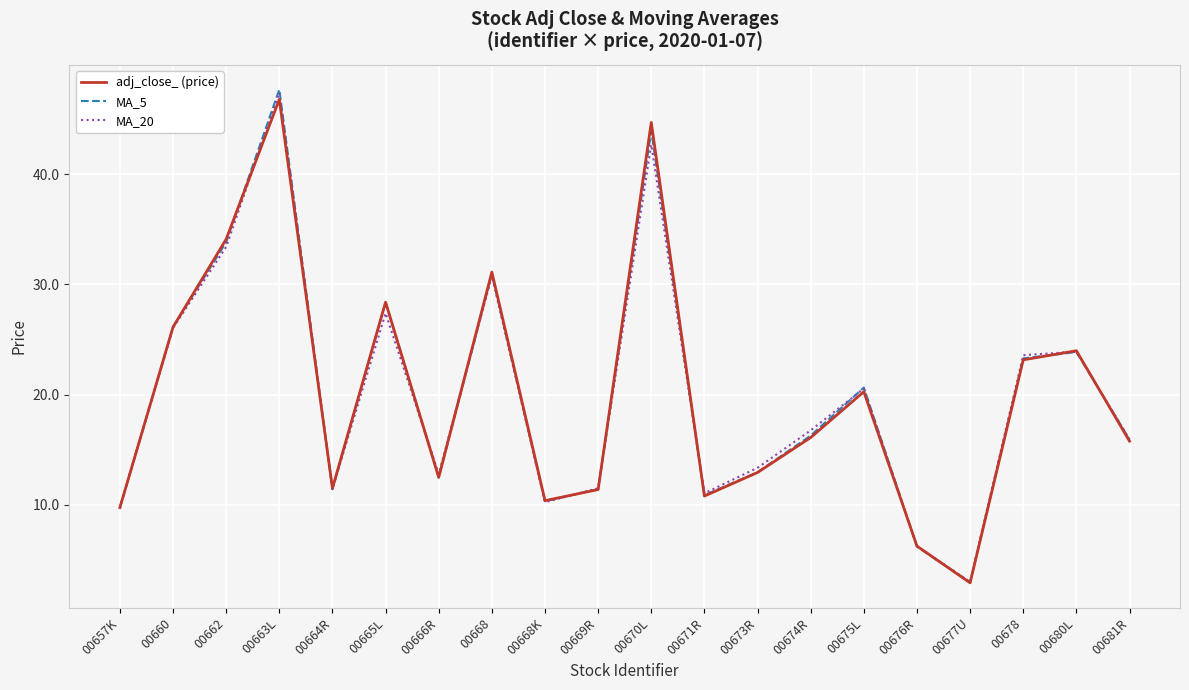

Is it true that adj_close_ (price) equals 24.0 at 00680L?

True